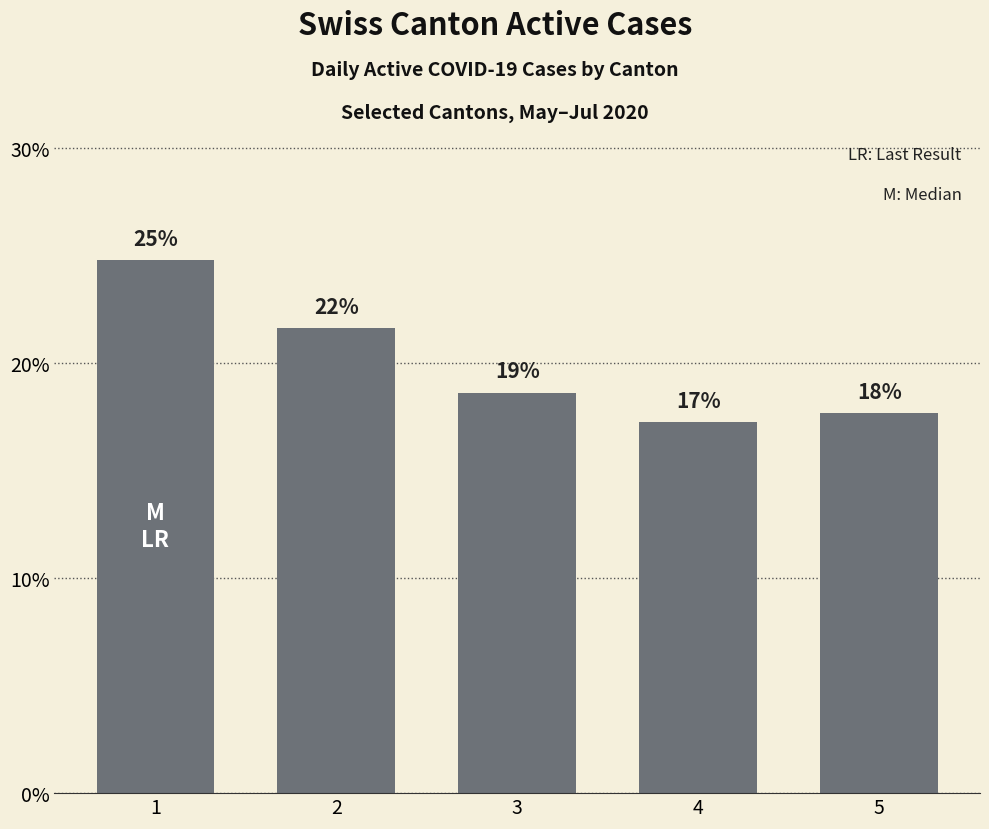

What is the change in value from 1 to 4?

-0.1